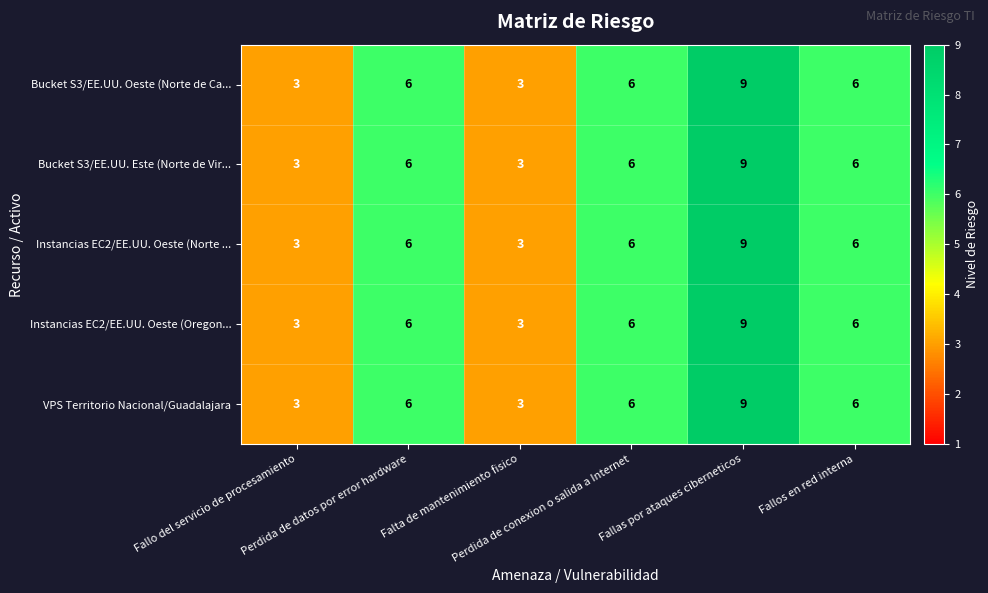

Count the Bucket S3/EE.UU. Oeste (Norte de Ca... values in the range 3 to 6.

5